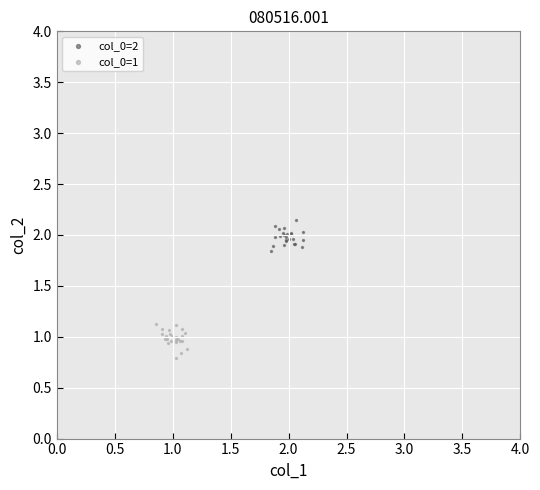

Which series contains the lowest Y value?

col_0=1